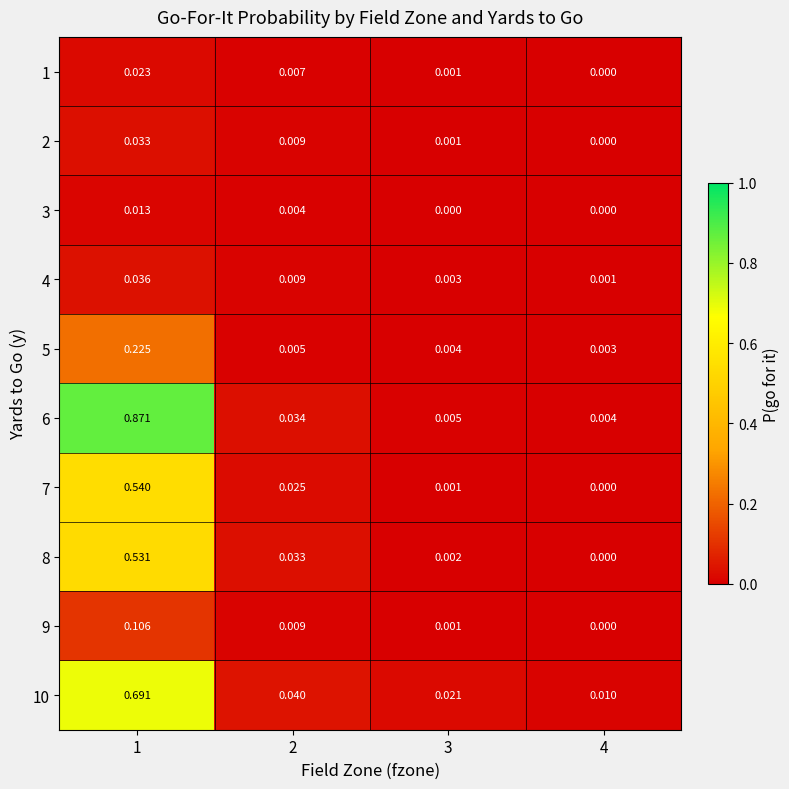

Is the value of 7 at 3 greater than the value of 8 at 2?

No